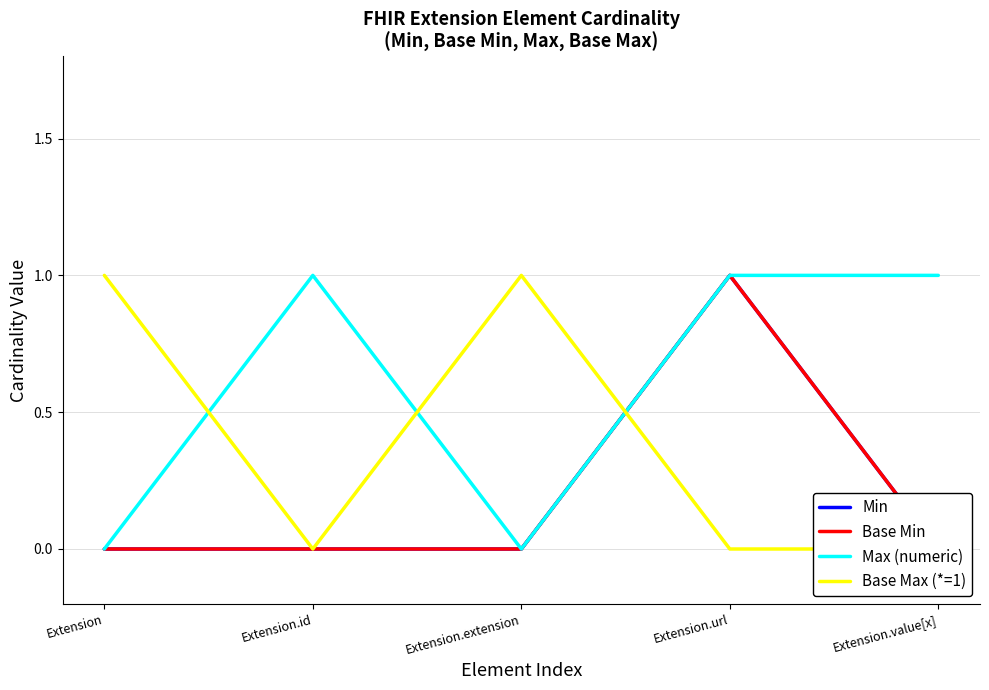

How many intersections are there between Min and Base Max (*=1)?

1